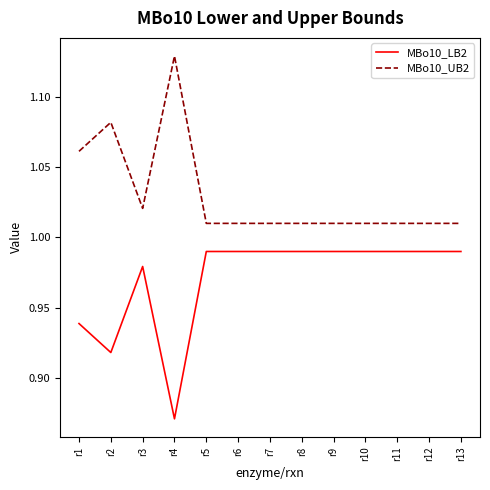

Rank the series at r10 from highest to lowest value.

MBo10_UB2, MBo10_LB2